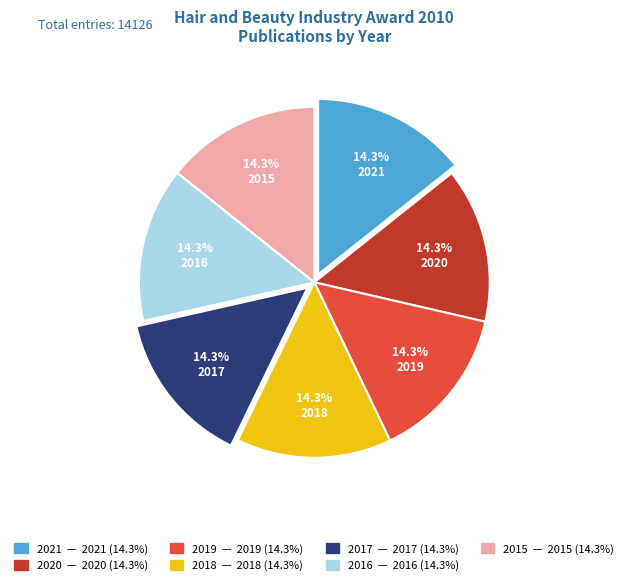

What is the total percentage of 2017 and 2021?

28.6%